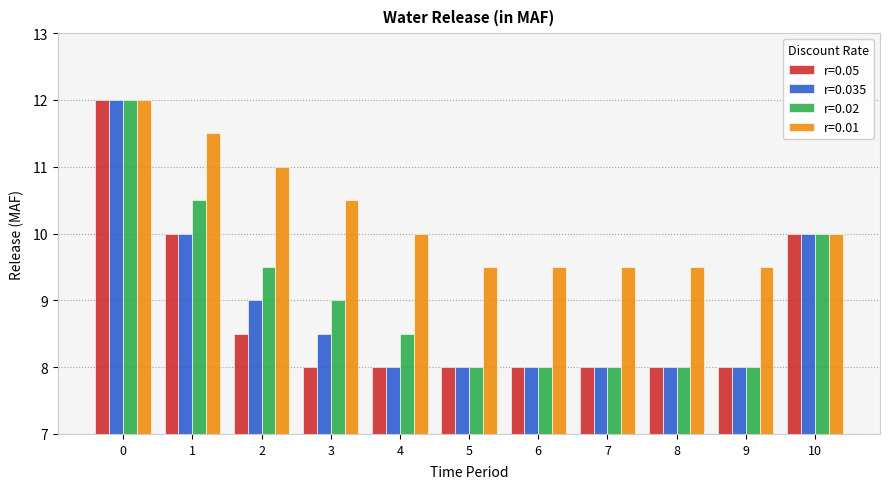

What is the value of the r=0.035 bar at the 8th from the left?

8.0